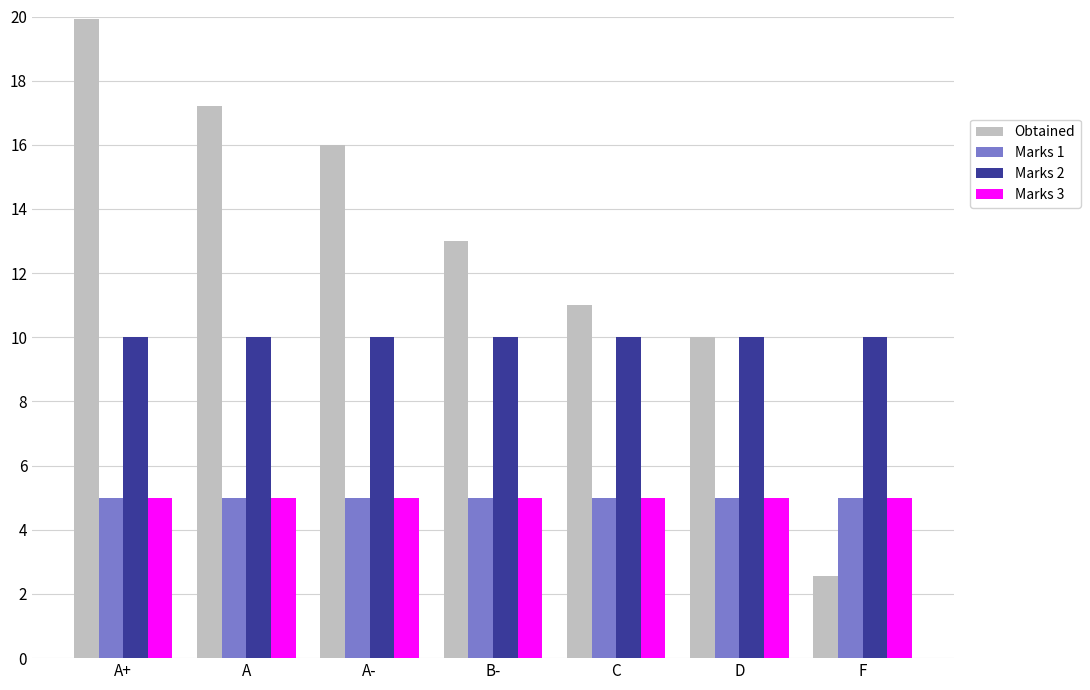

Read the Obtained value at A.

17.2